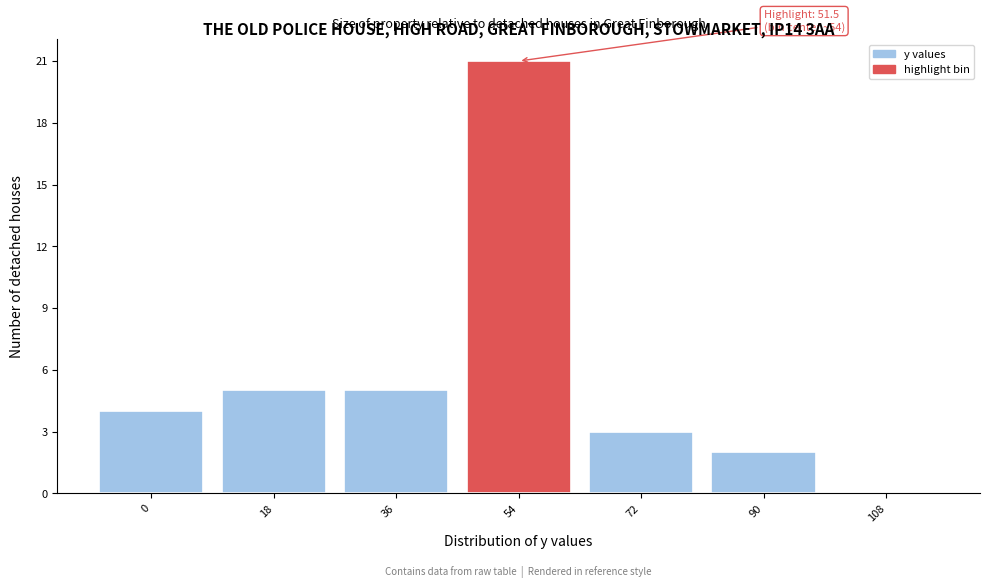

Over which range of the x-axis is the bar tallest?

45 to 63